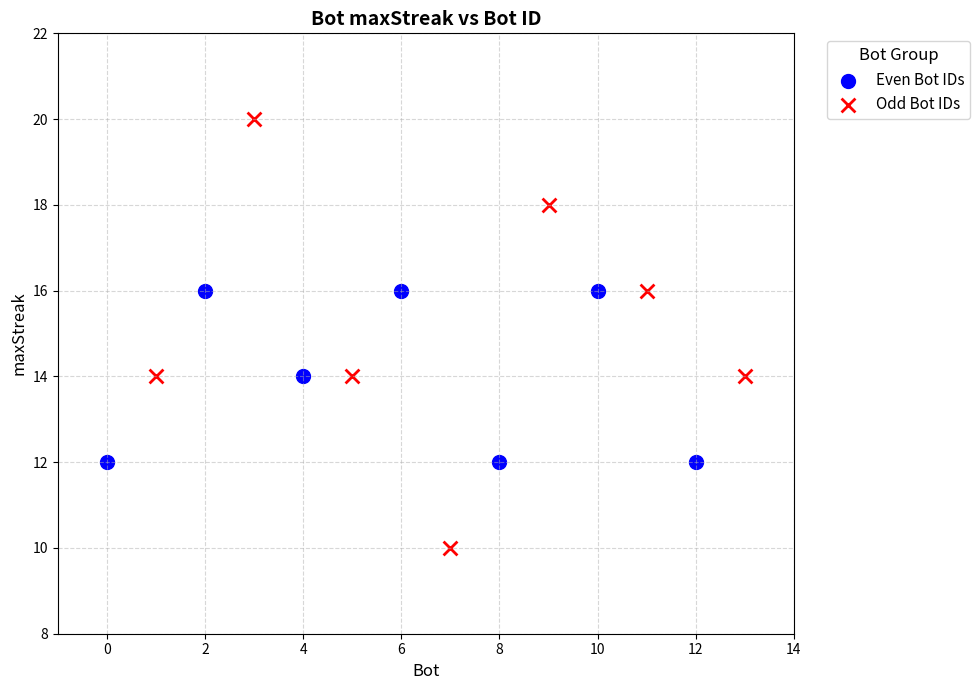

Which series contains the highest Y value?

Odd Bot IDs